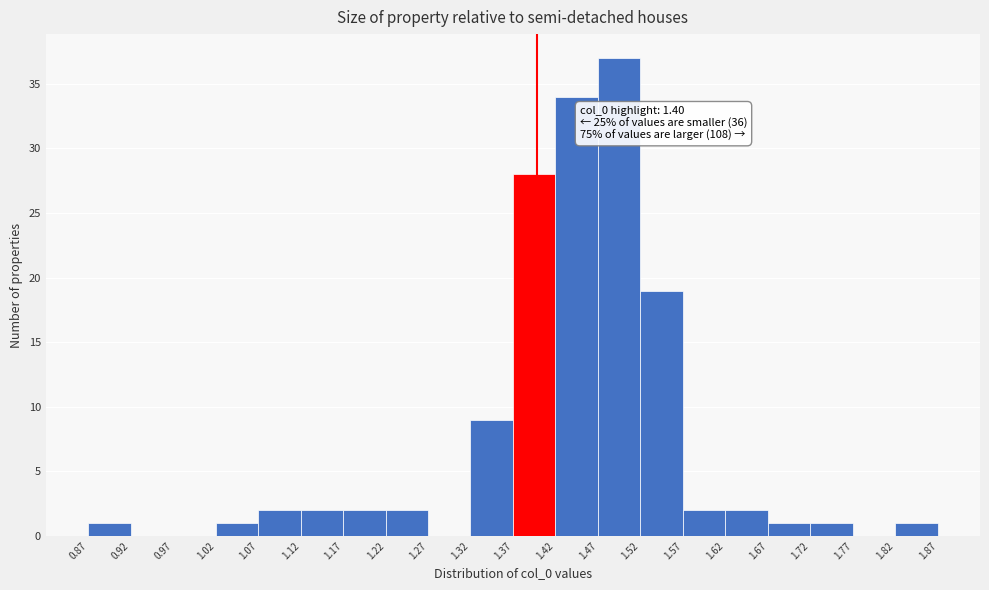

Which range on the x-axis has the tallest bar?

1.47 to 1.52